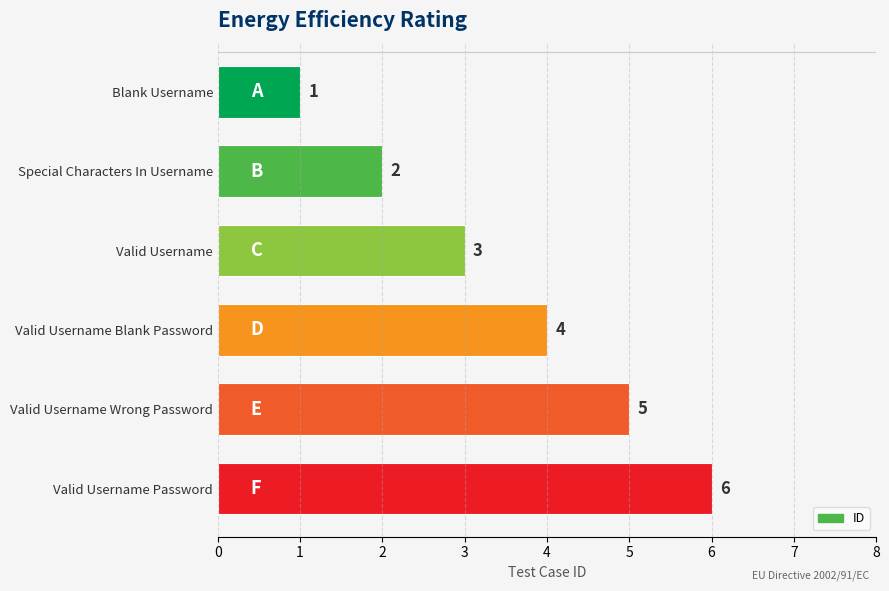

How many bars are there in total?

6